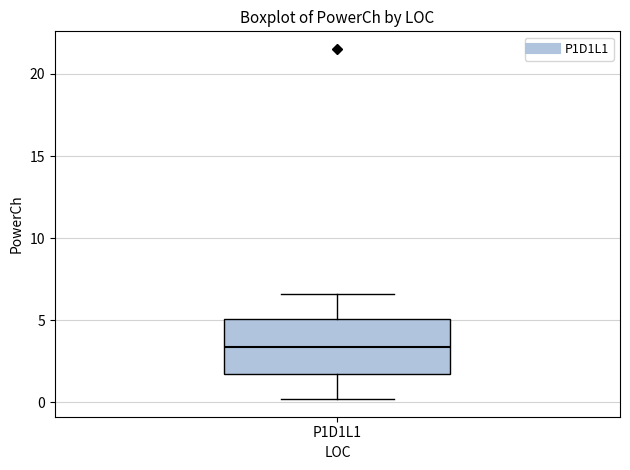

Read this box plot against the y-axis: the position of the median line, the range covered by the box, and the ends of both whiskers. The values are not printed on the chart, so give them approximately, as read against the axis.

median 3.5, box 1.5 to 5.0, whiskers 0.0 to 6.5